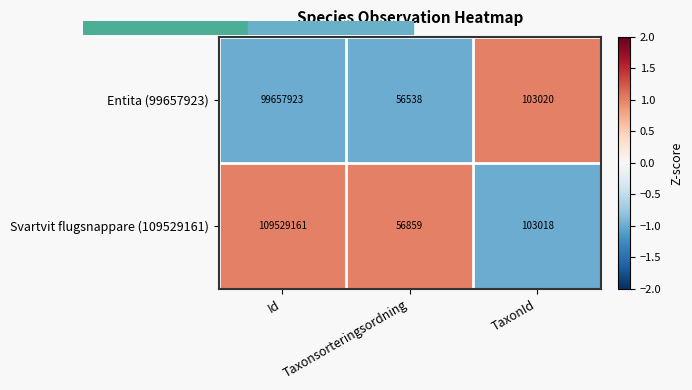

The Entita (99657923) series shows 27423024 at Id. True or false?

False